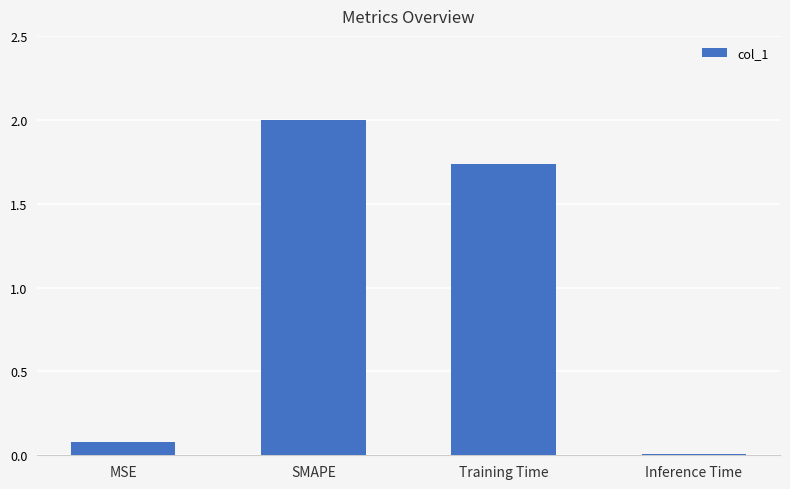

Between Training Time and SMAPE, which is larger?

SMAPE